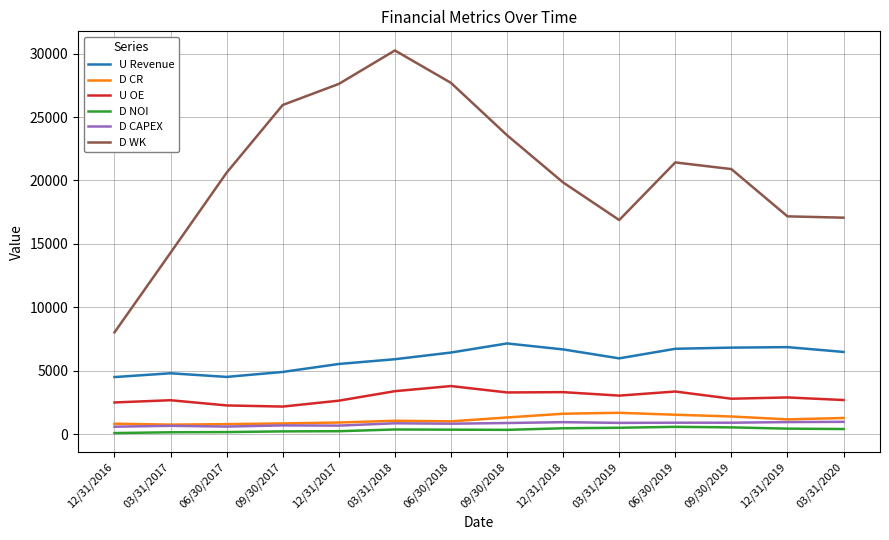

True or false: U OE and D CAPEX intersect in this chart.

False